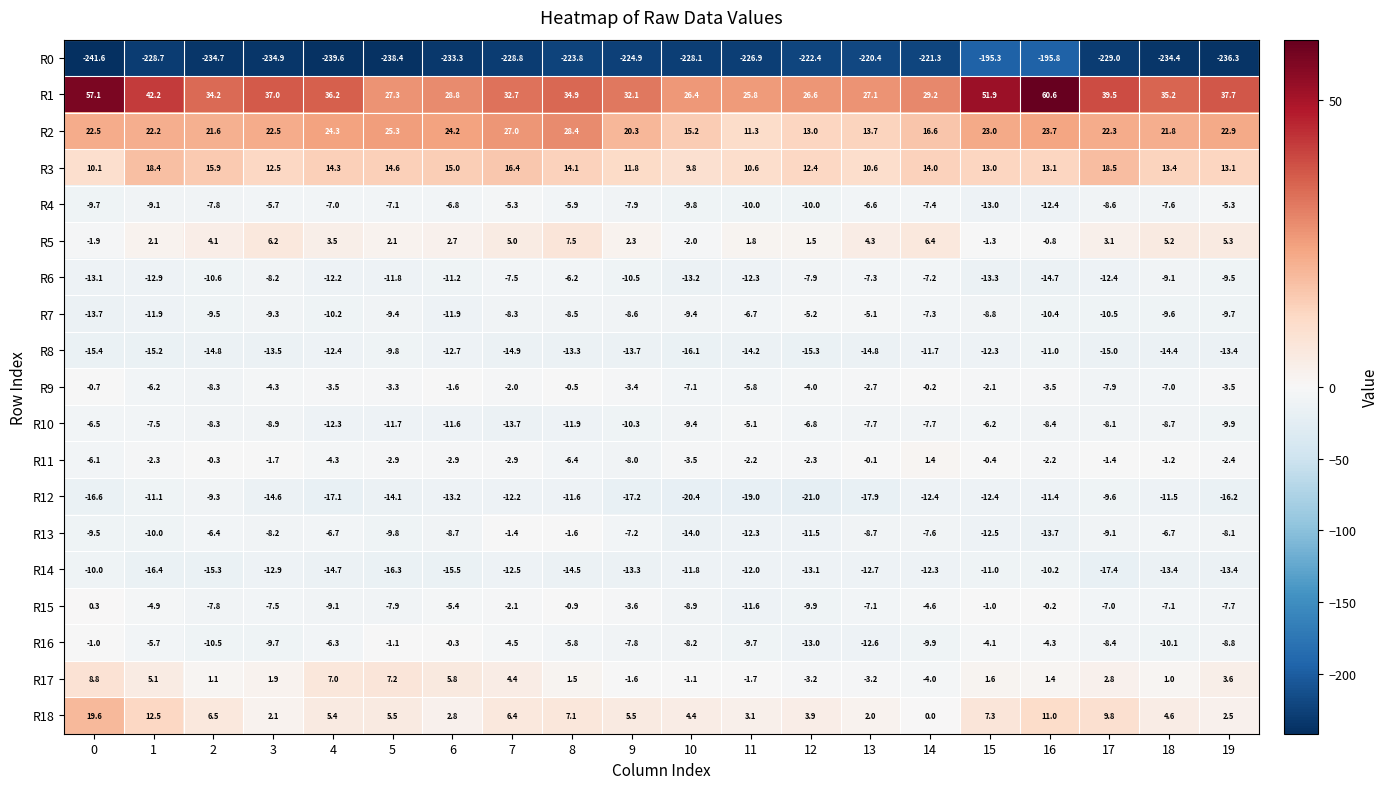

Count the number of categories in the chart.

20